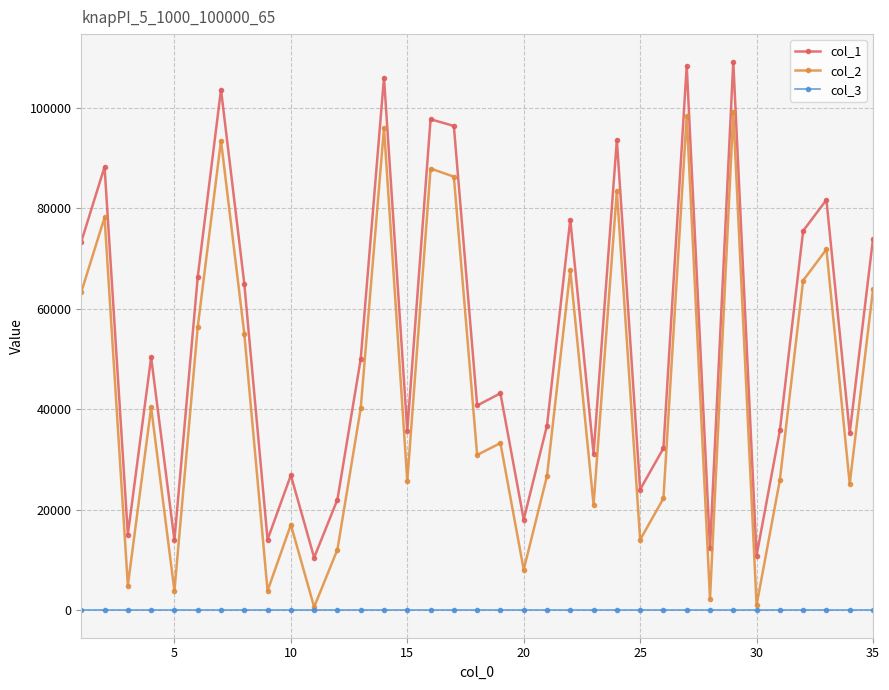

How many values in the col_1 series are below 43160?

17